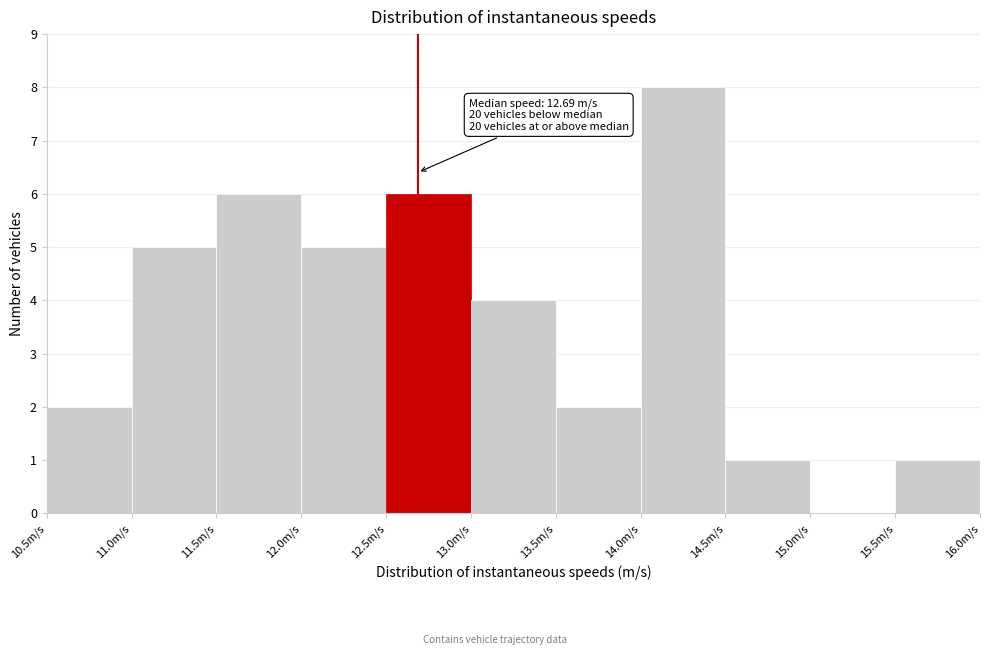

Over which range of the x-axis is the bar tallest?

14.0 to 14.5